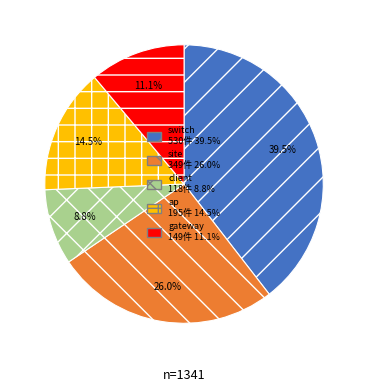

Is there any slice that represents more than half of the pie?

No